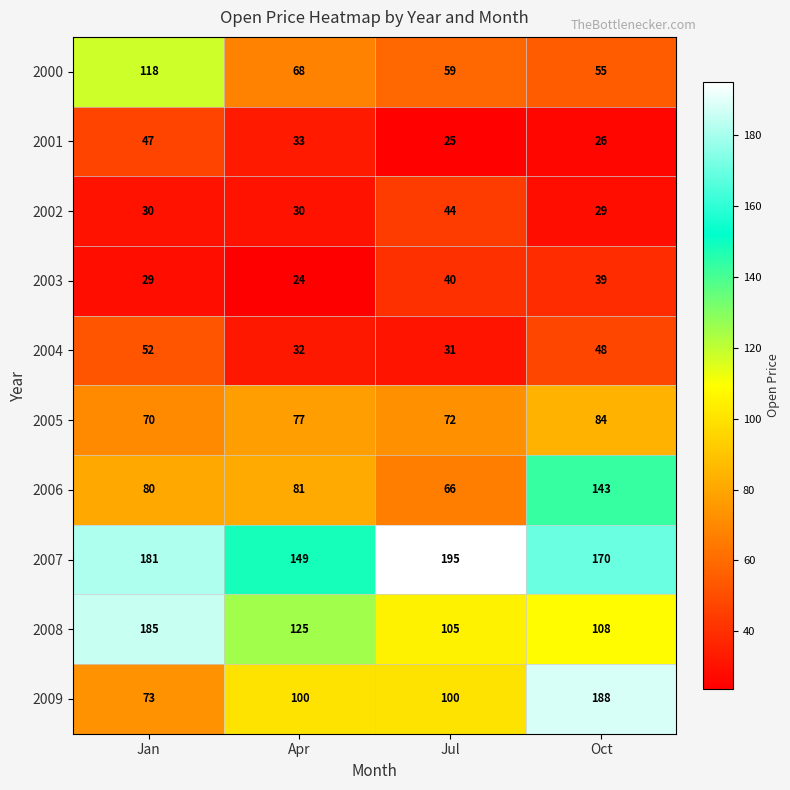

Rank the series at Oct from highest to lowest value.

2009, 2007, 2006, 2008, 2005, 2000, 2004, 2003, 2002, 2001